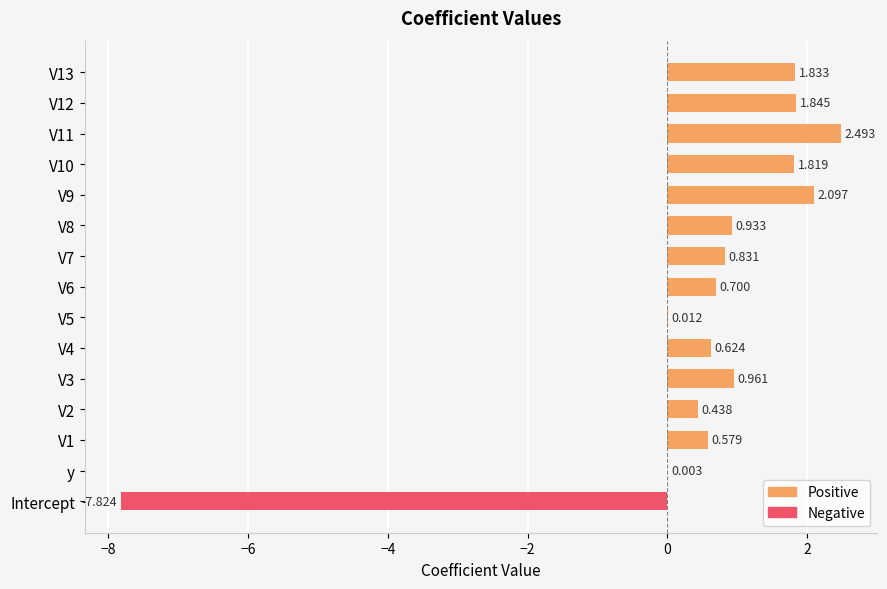

Is it true that Negative equals 0.0 at y?

True